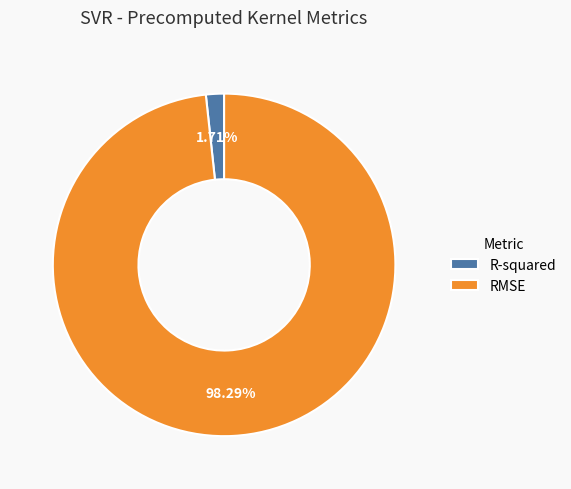

Combined, do RMSE and R-squared account for over 50%?

Yes